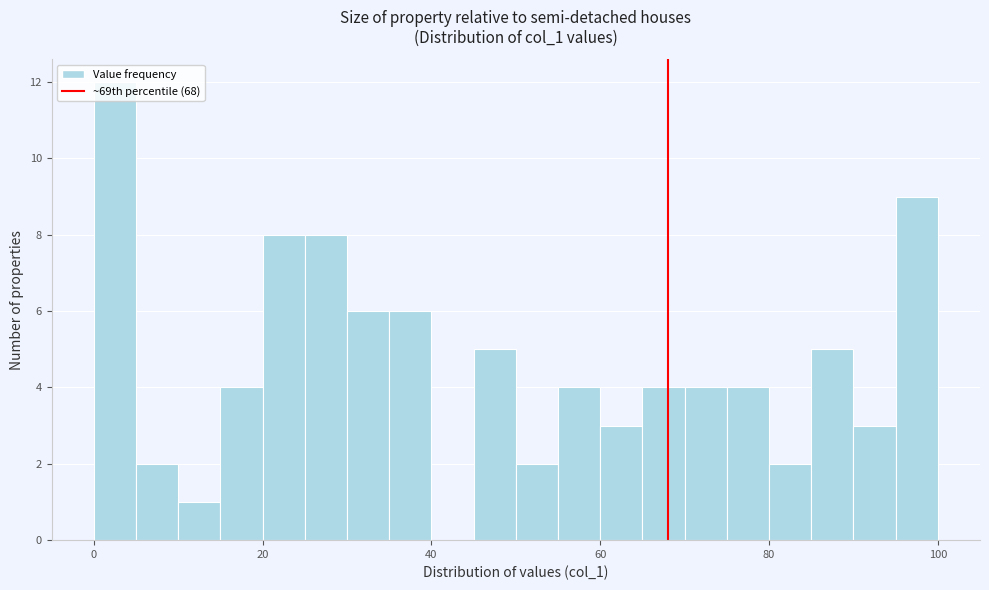

Read against the x-axis, roughly where is the centre of the tallest bar?

2